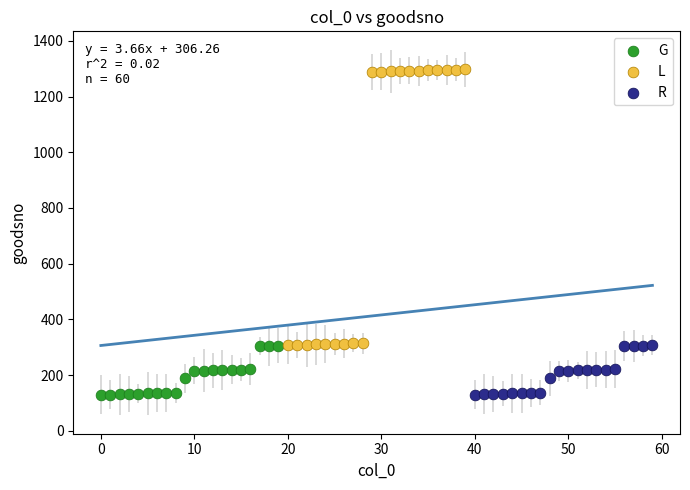

Which series reaches the maximum Y coordinate?

L